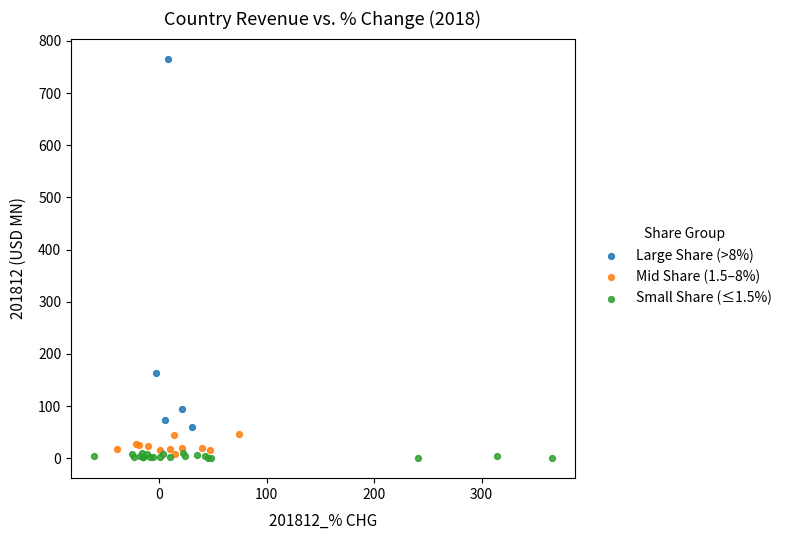

Which series has the widest spread of Y values?

Large Share (>8%)